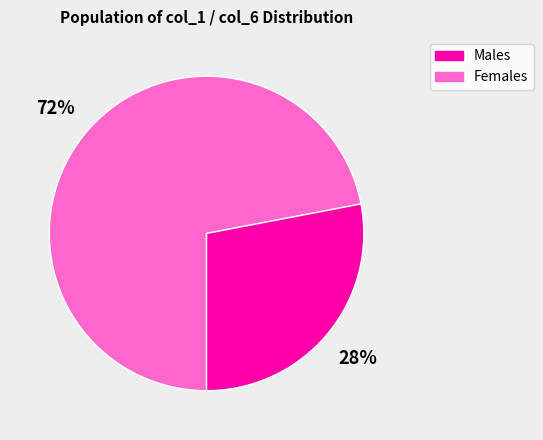

Count the number of slices in the pie.

2